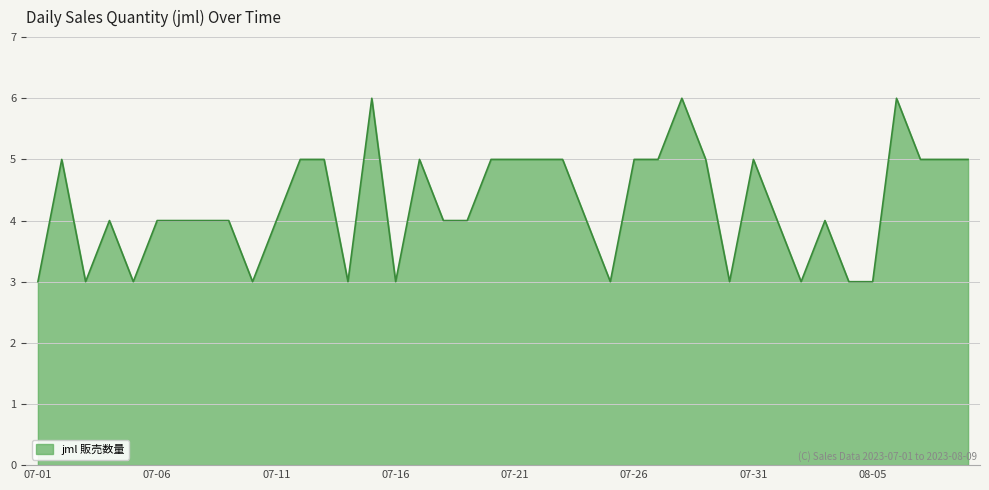

What is the minimum value shown in the chart?

3